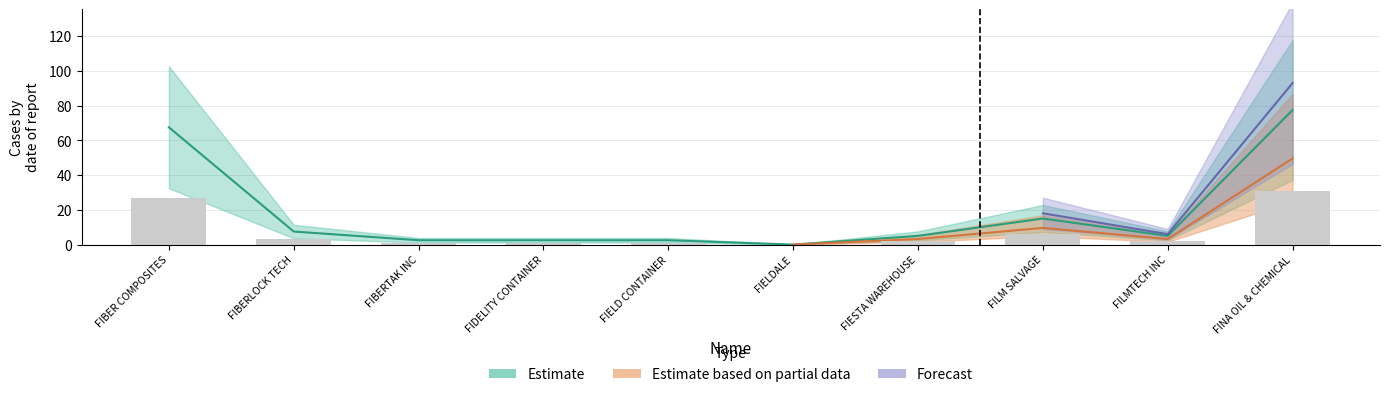

How many bars are there in total?

10